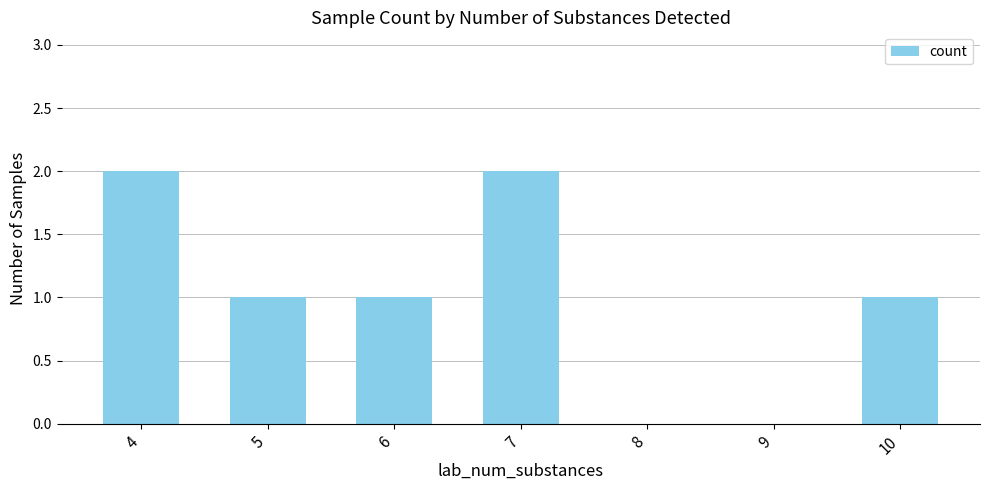

Reading right to left, transcribe all the data shown in this chart.

10=1	9=0	8=0	7=2	6=1	5=1	4=2